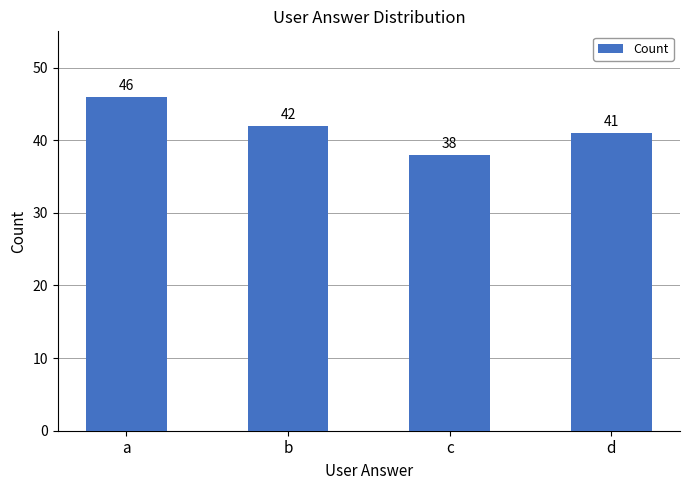

Rank the categories by value from lowest to highest.

c, d, b, a